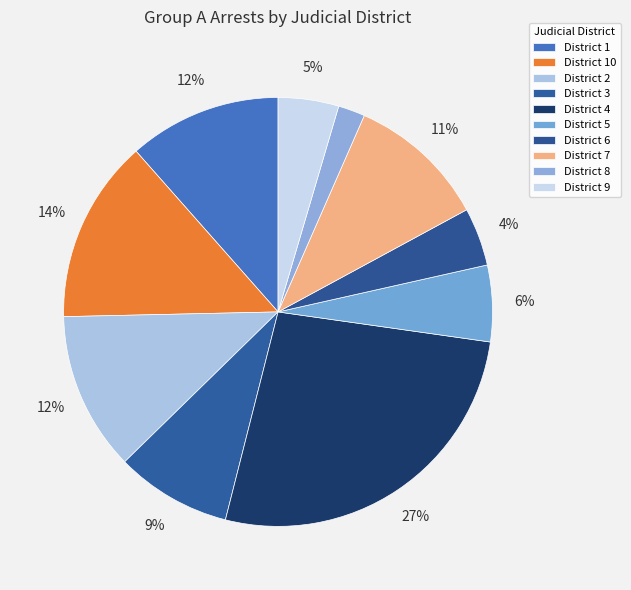

Which category has the smallest portion of the pie?

8